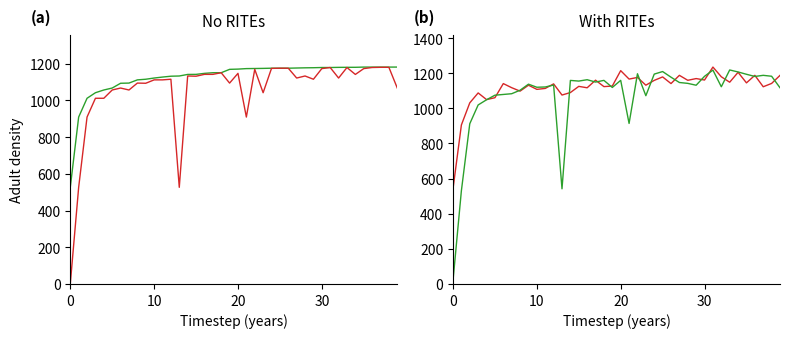

True or false: startNodeL has a value of 763.7 at 39.

False